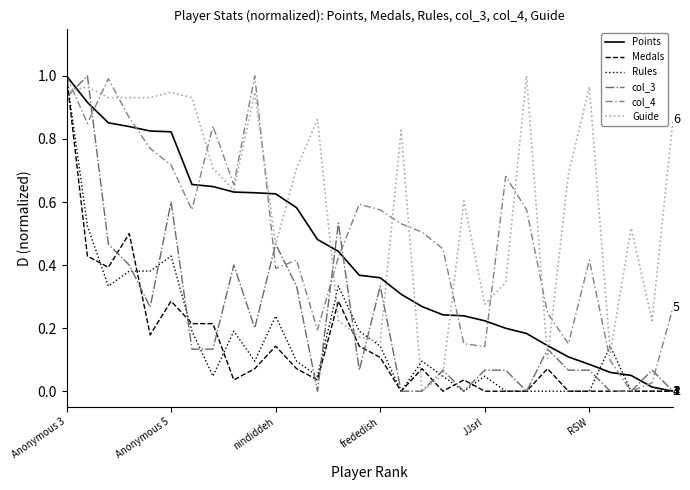

After their last crossing, which series has the higher values: Medals or Guide?

Guide